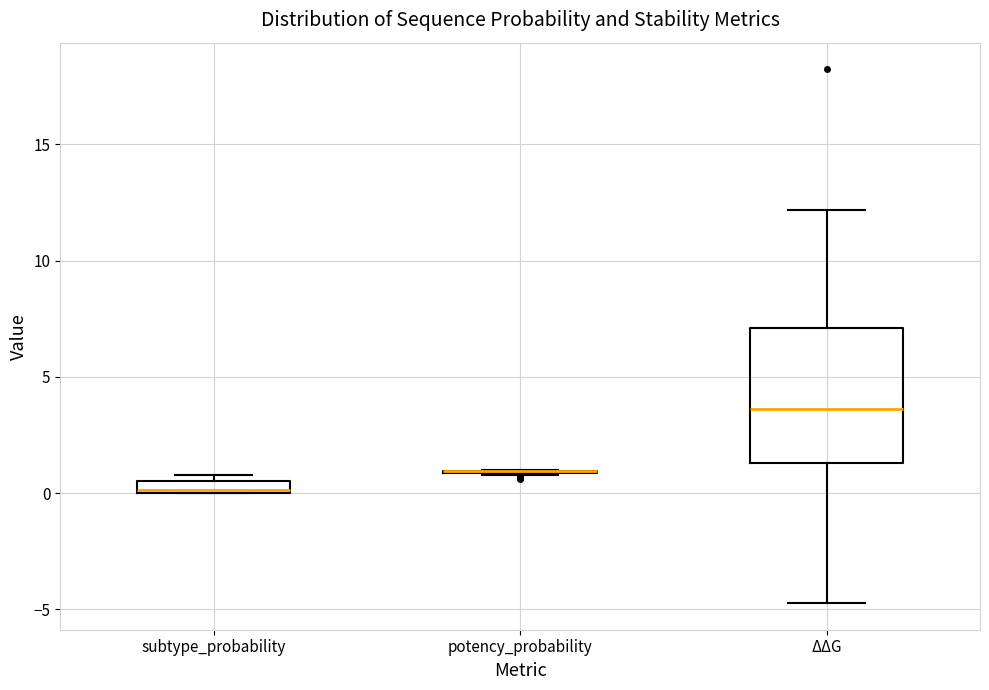

Where is the upper edge of the box for ΔΔG on the y-axis? The values are not printed on the chart, so give them approximately, as read against the axis.

7.0